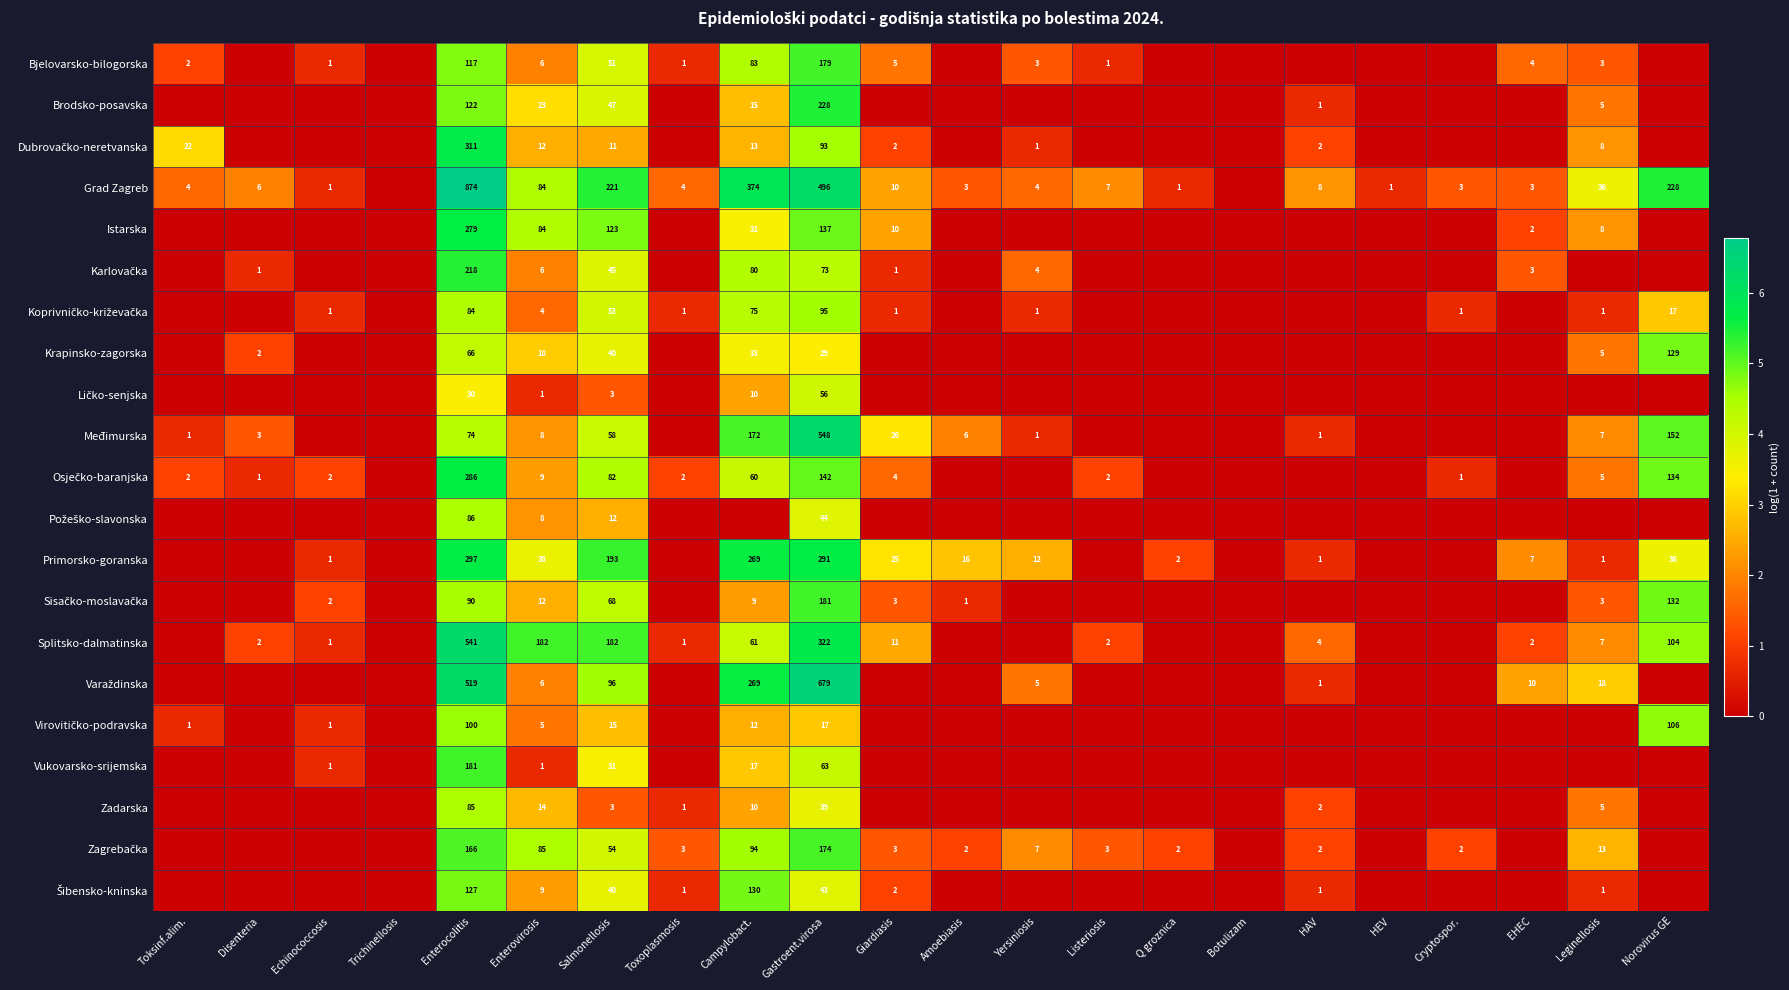

The Grad Zagreb series shows 5 at HAV. True or false?

False